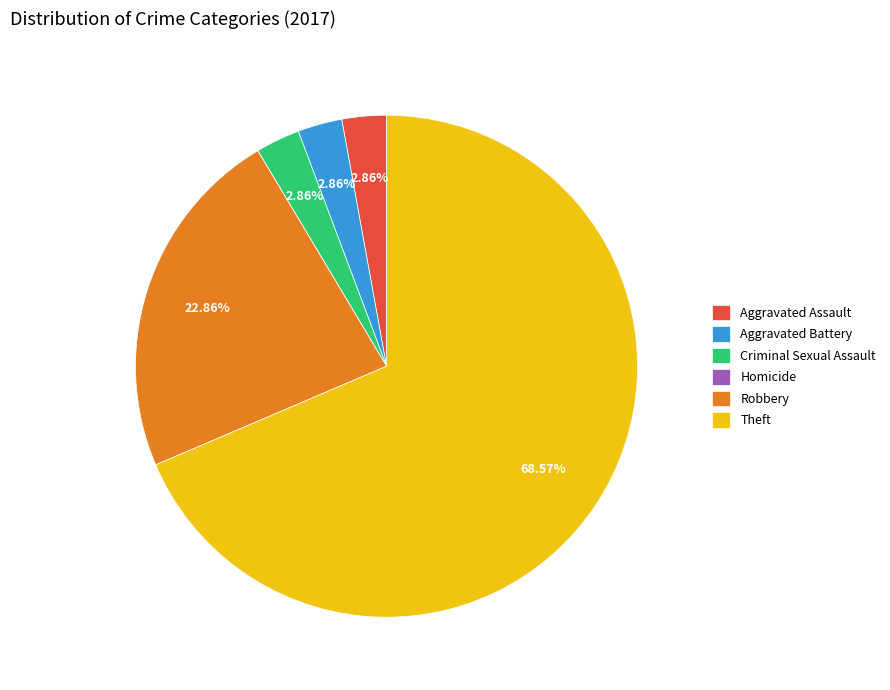

The Aggravated Battery slice represents 3% of the pie. True or false?

True